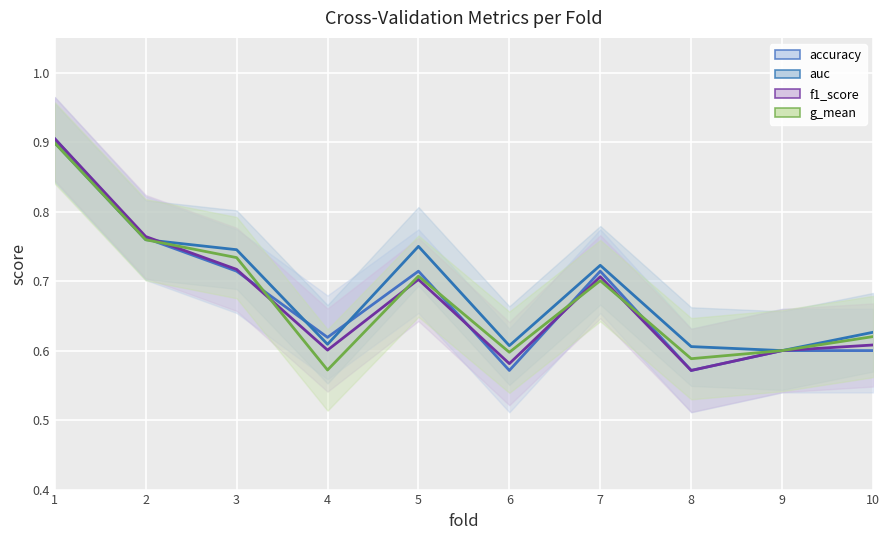

How many lines are shown in the chart?

4